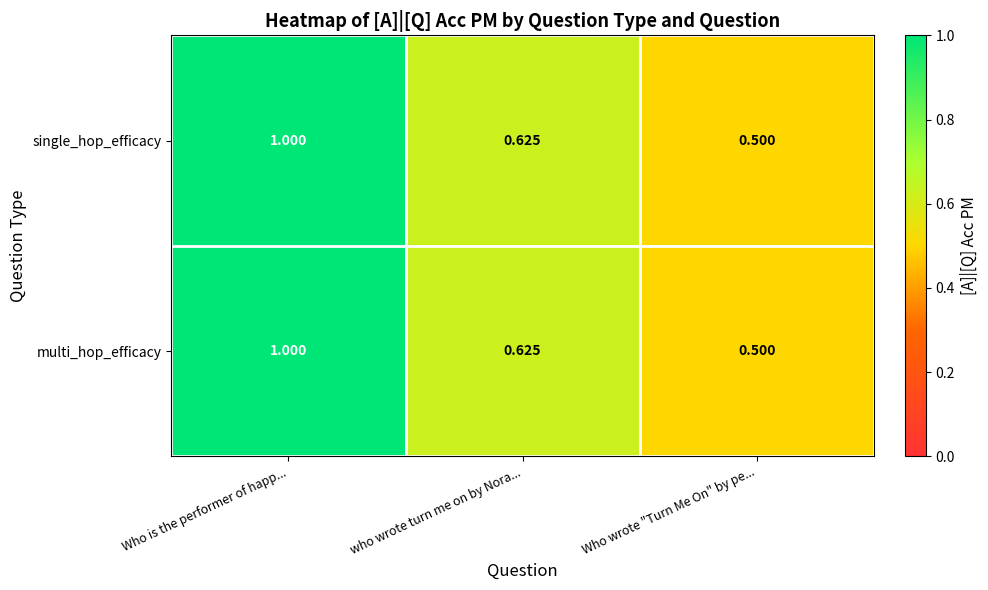

Which label corresponds to the smallest value in the chart?

Who wrote "Turn Me On" by pe...